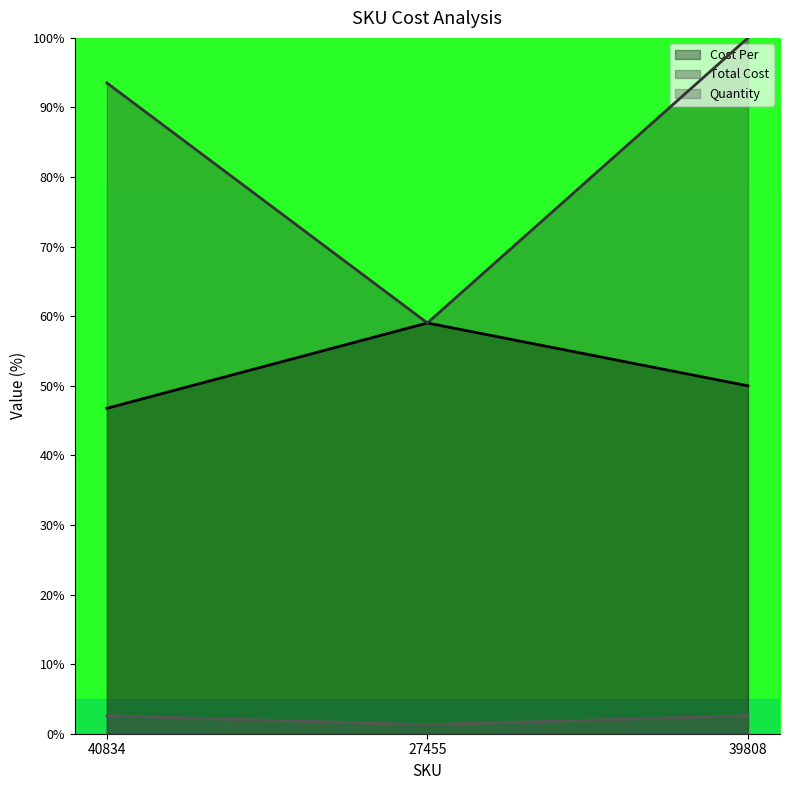

Is the value of Quantity at 27455 greater than the value of Cost Per at 27455?

No